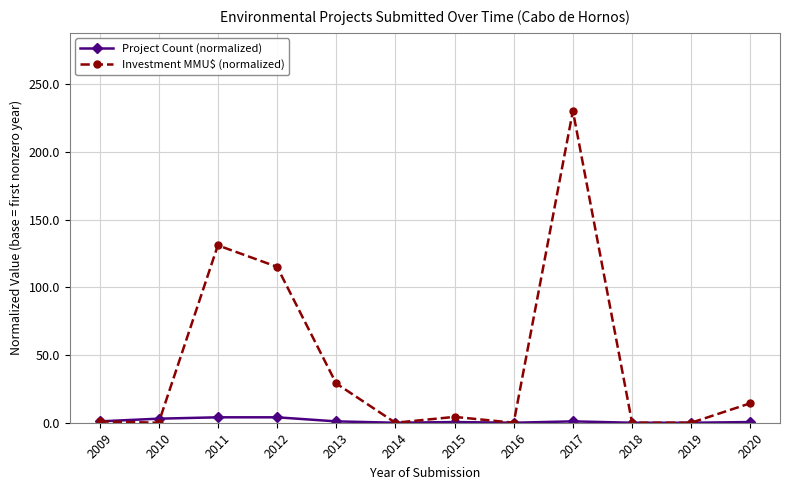

At which label does Investment MMU$ (normalized) reach its peak?

2017